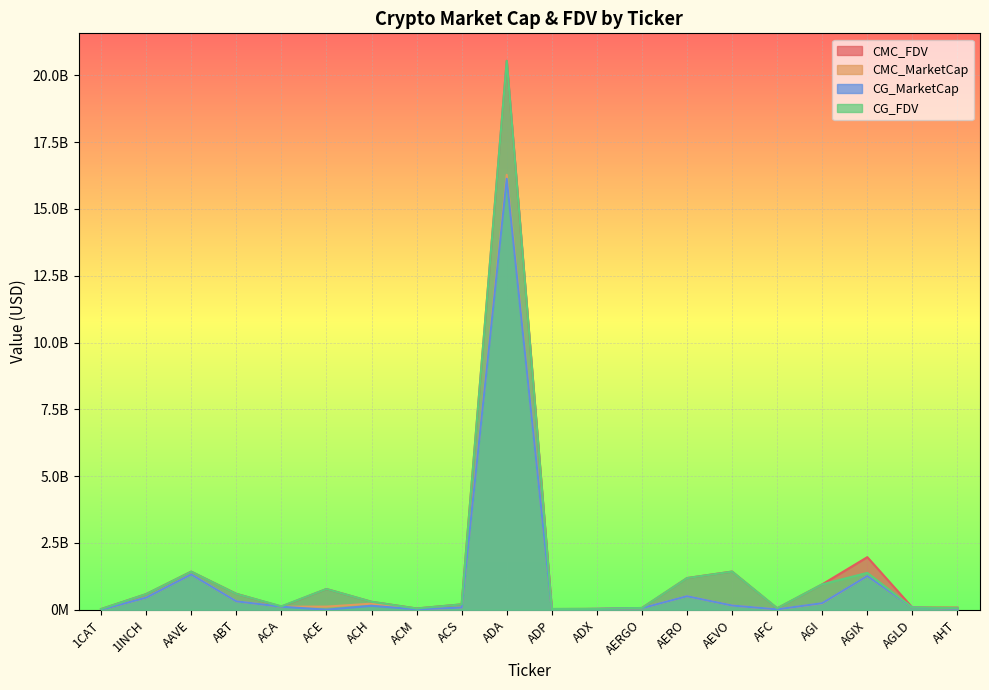

At which category does CG_MarketCap reach its first local peak?

AAVE